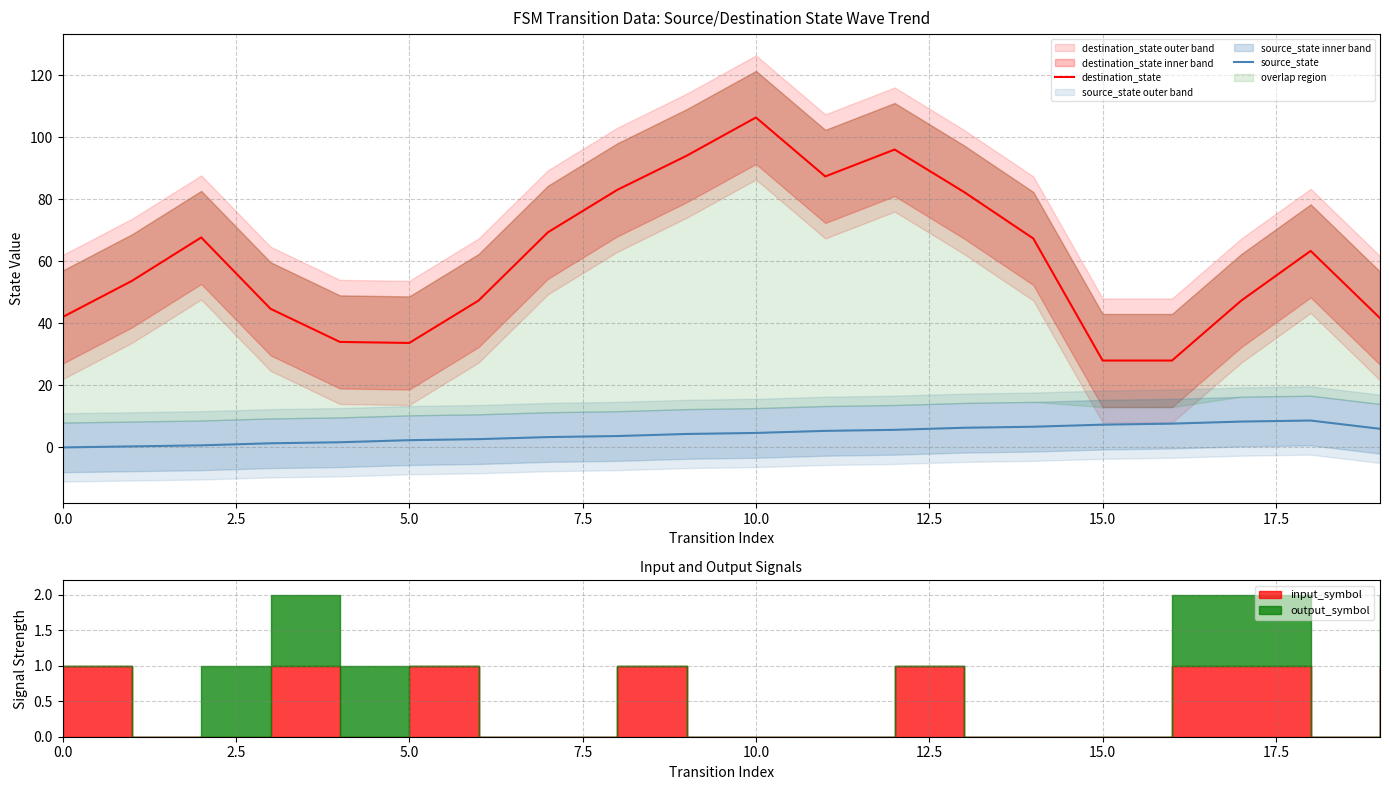

What is the highest value of the destination_state series?

106.3